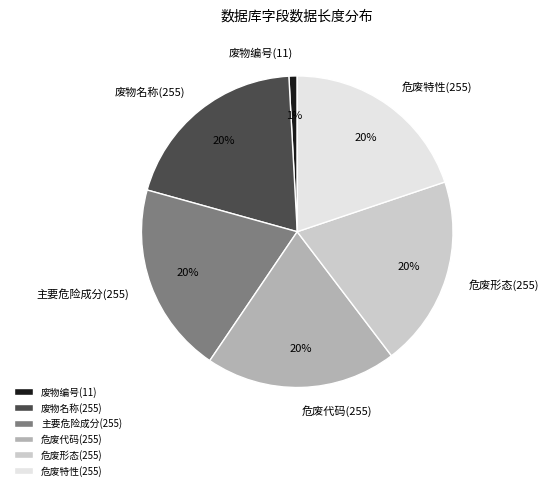

To the nearest percent, what is the average slice percentage?

17%